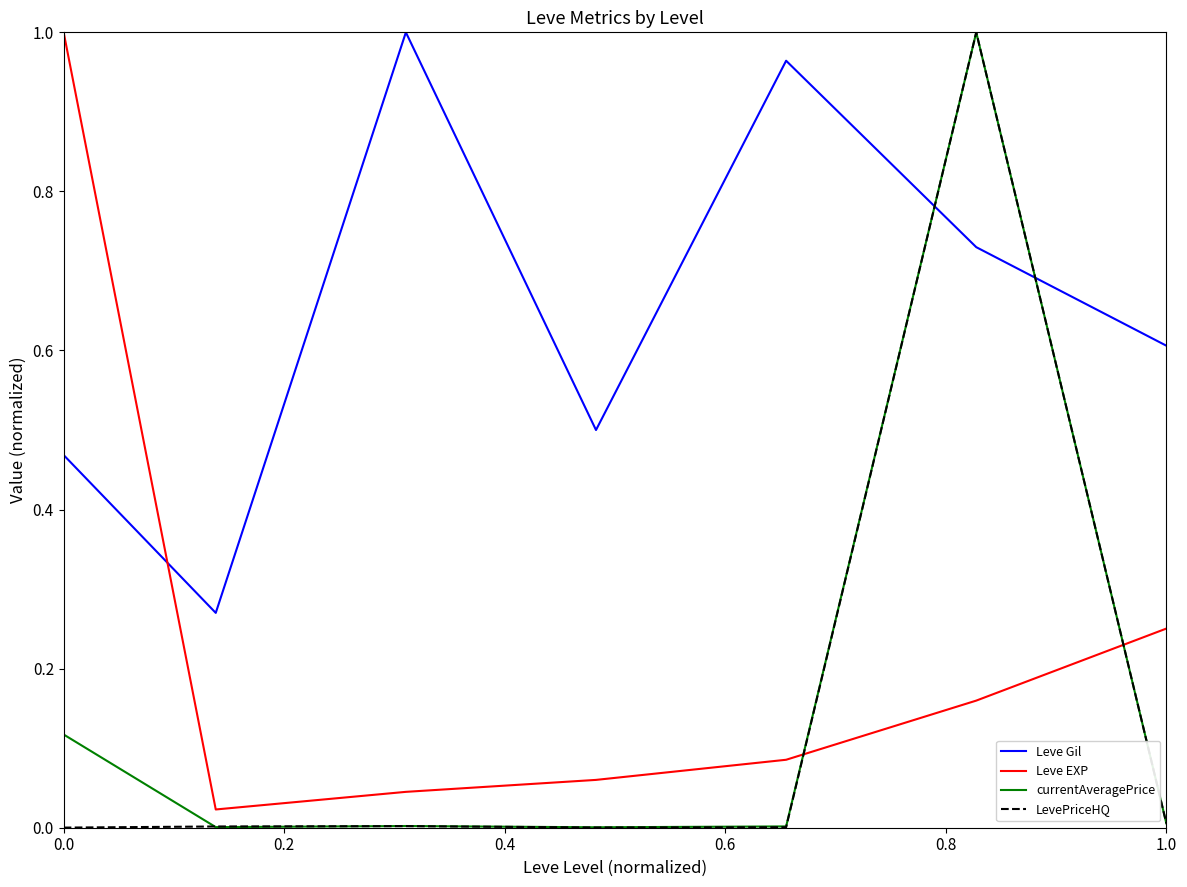

Which series has the largest total across all categories?

Leve Gil